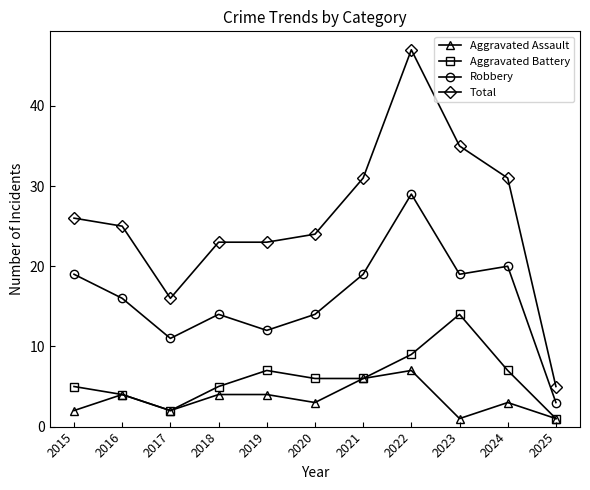

Does the chart have visible grid lines?

No